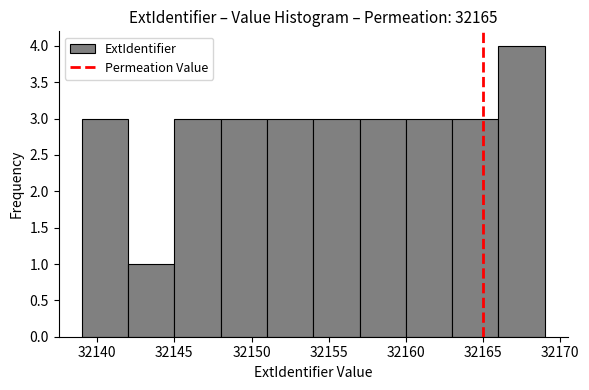

Reading left to right, list every bar in this chart as the range it spans on the x-axis followed by its height. The values are not printed on the chart, so give them approximately, as read against the axis.

32139 to 32142: 3
32142 to 32145: 1
32145 to 32148: 3
32148 to 32151: 3
32151 to 32154: 3
32154 to 32157: 3
32157 to 32160: 3
32160 to 32163: 3
32163 to 32166: 3
32166 to 32169: 4